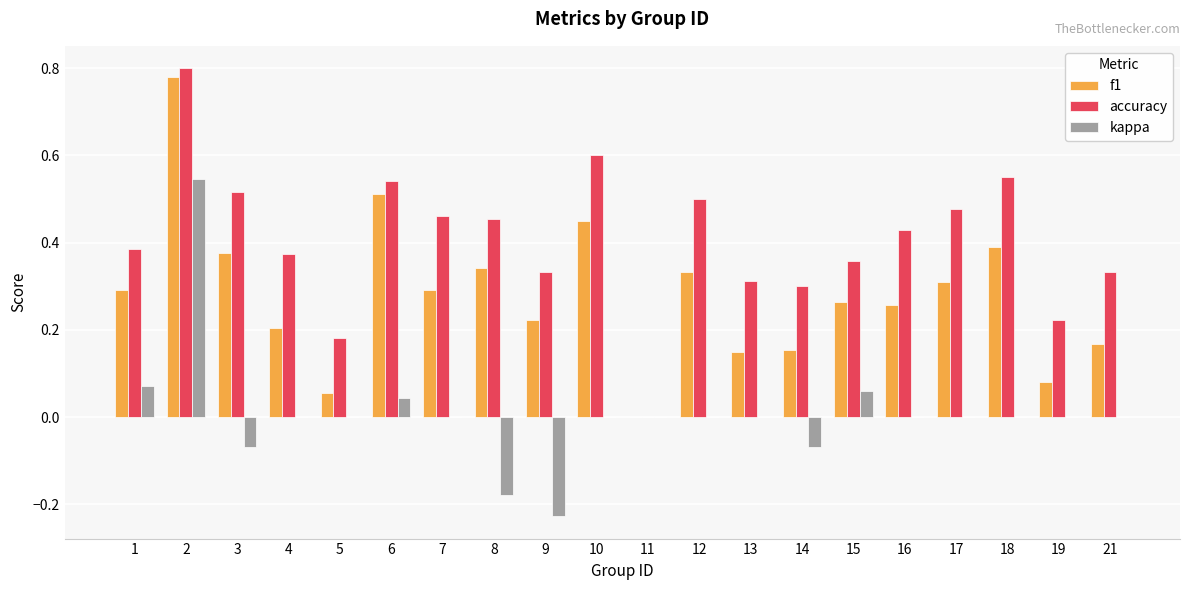

Between 5 and 13, which series saw the biggest shift?

accuracy